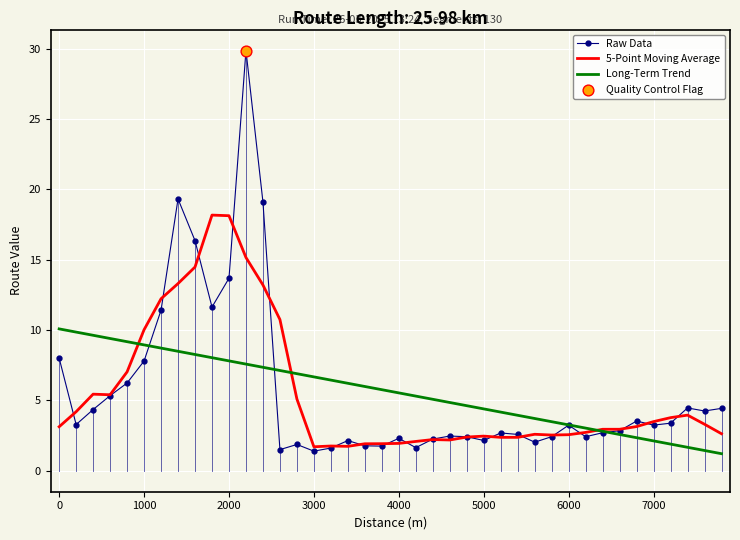

Which series has the widest spread of values?

Raw Data